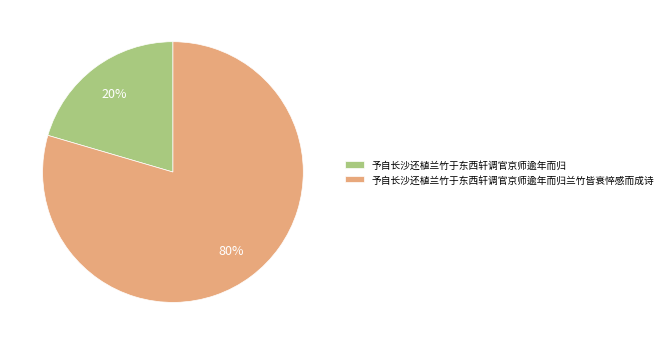

To the nearest percent, what is the average slice percentage?

50%